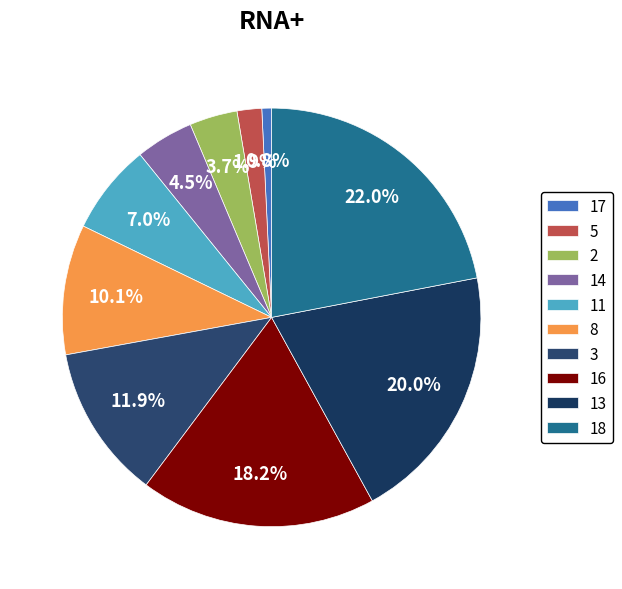

The 5 slice represents 11% of the pie. True or false?

False